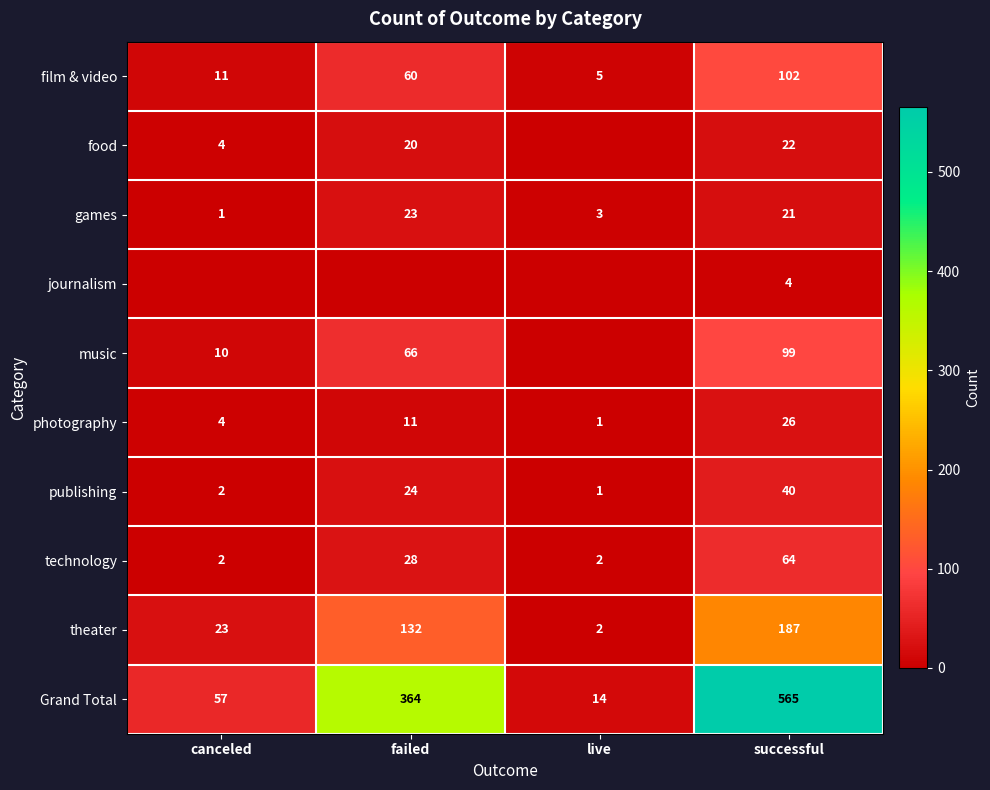

What is the highest value of the photography series?

26